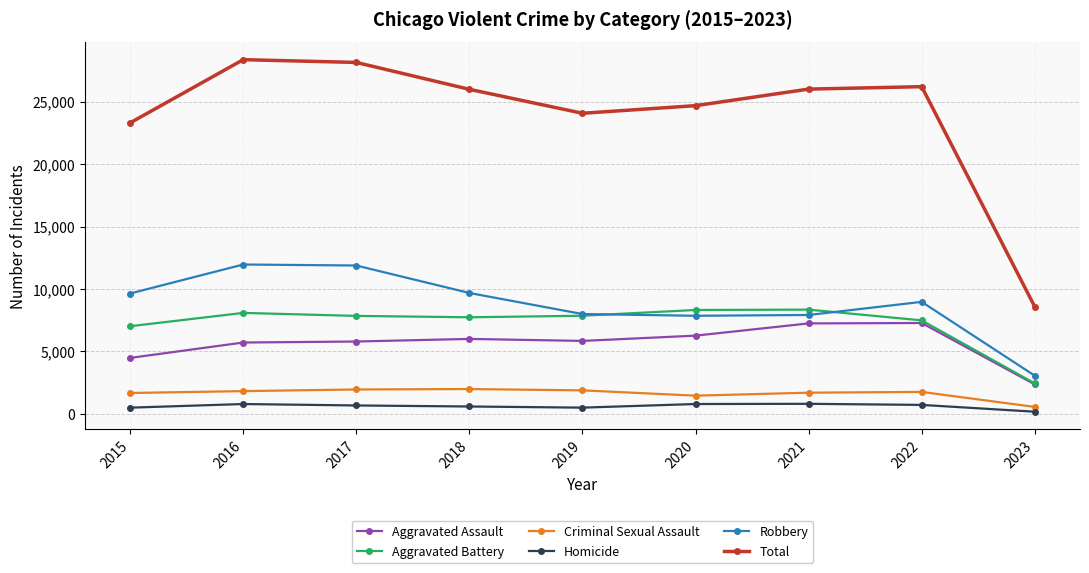

What is the maximum value for Aggravated Battery?

8347